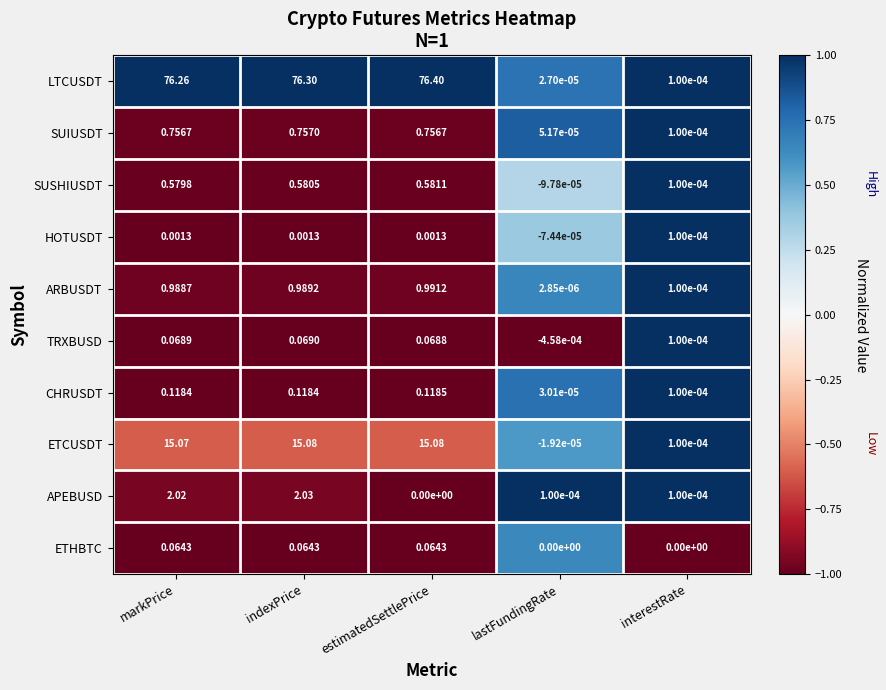

Is the value of ARBUSDT at estimatedSettlePrice greater than the value of CHRUSDT at markPrice?

Yes